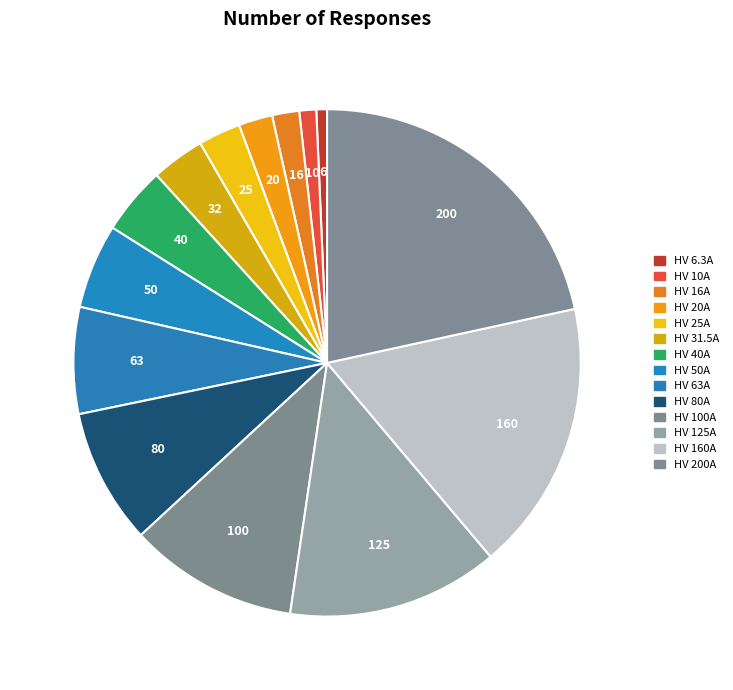

Is the sum of HV 100A and HV 80A greater than half?

No